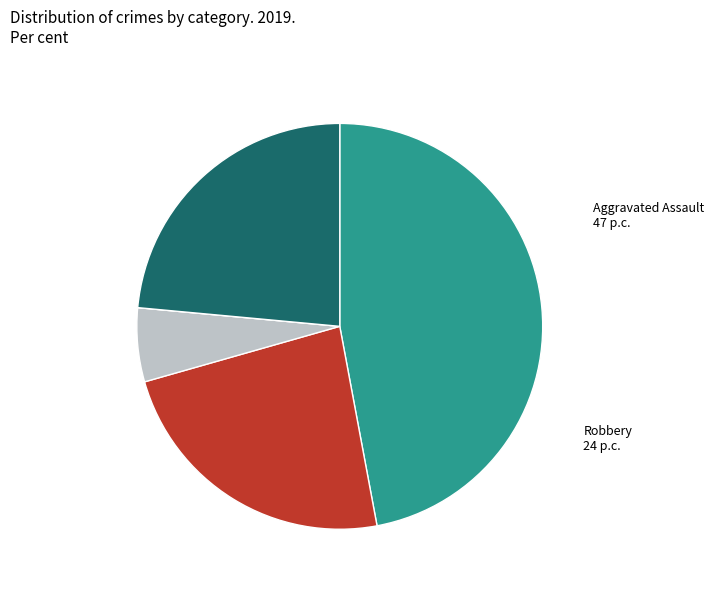

True or false: Aggravated Battery accounts for 32% of the total.

False